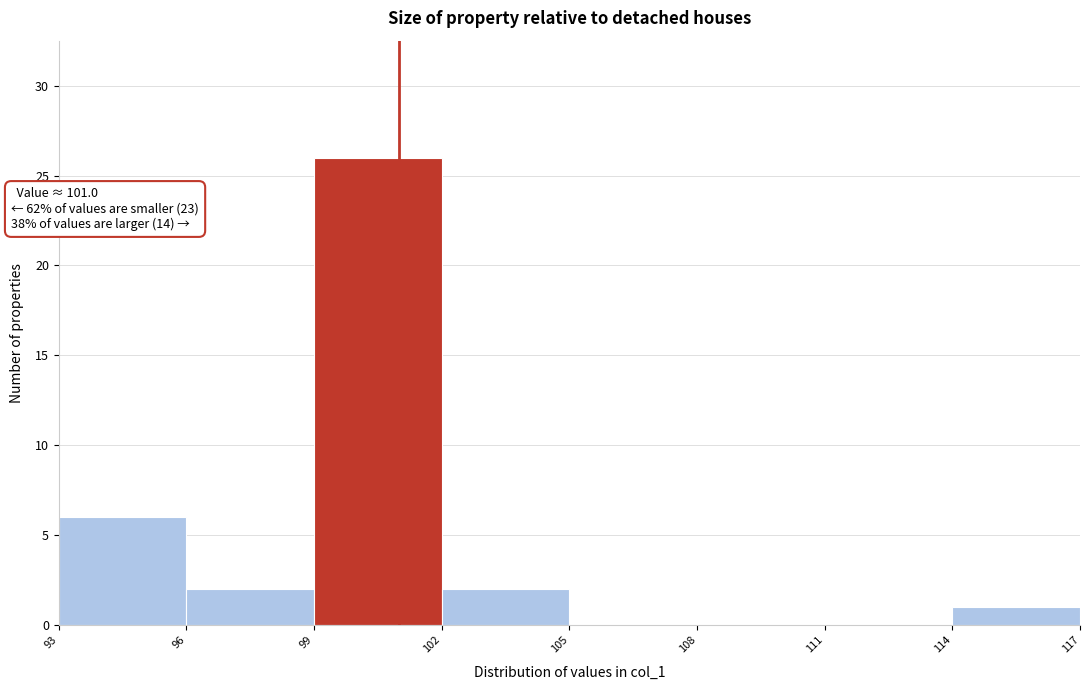

Over which range of the x-axis is the bar tallest?

99 to 102